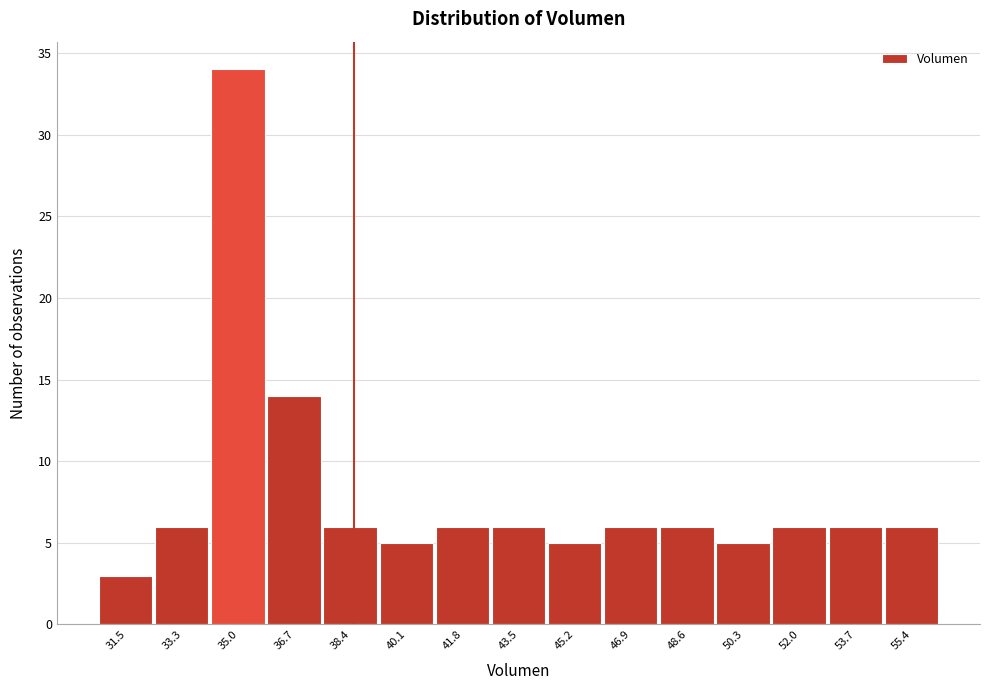

Reading left to right, list every bar in this chart as the range it spans on the x-axis followed by its height. Neither the bar edges nor the heights are printed on the chart, so give them approximately, as read against the axes.

30.6 to 32.4: 3
32.4 to 34.2: 6
34.2 to 35.8: 34
35.8 to 37.6: 14
37.6 to 39.2: 6
39.2 to 41.0: 5
41.0 to 42.6: 6
42.6 to 44.4: 6
44.4 to 46.0: 5
46.0 to 47.8: 6
47.8 to 49.4: 6
49.4 to 51.2: 5
51.2 to 52.8: 6
52.8 to 54.6: 6
54.6 to 56.4: 6